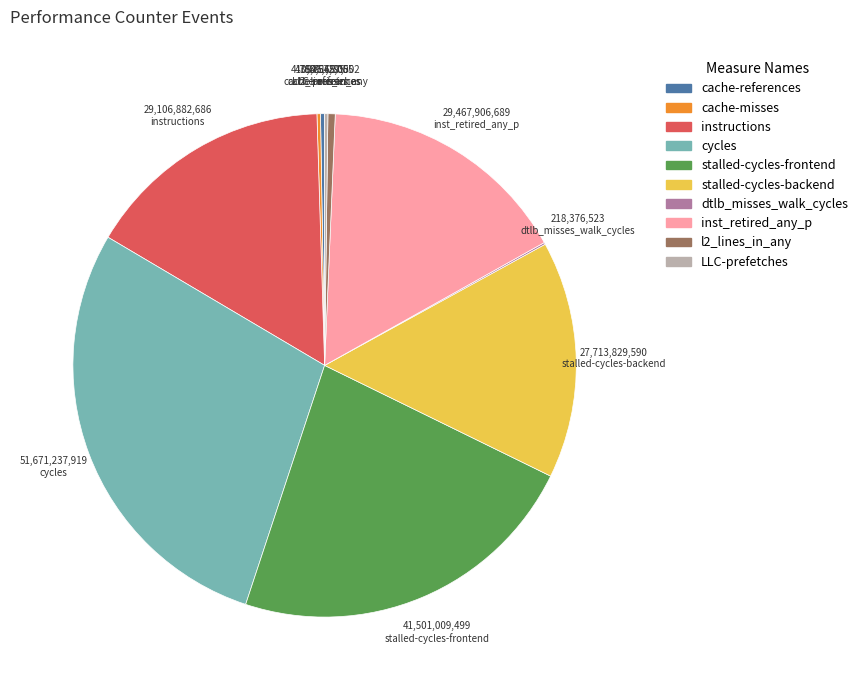

The stalled-cycles-backend slice represents 15% of the pie. True or false?

True